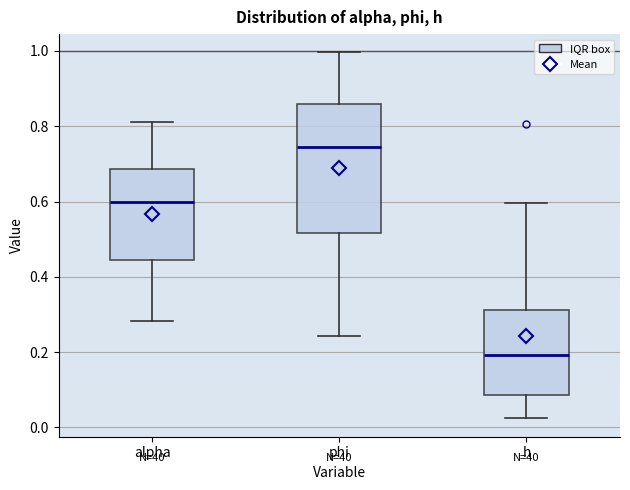

Which box has the highest median line?

phi